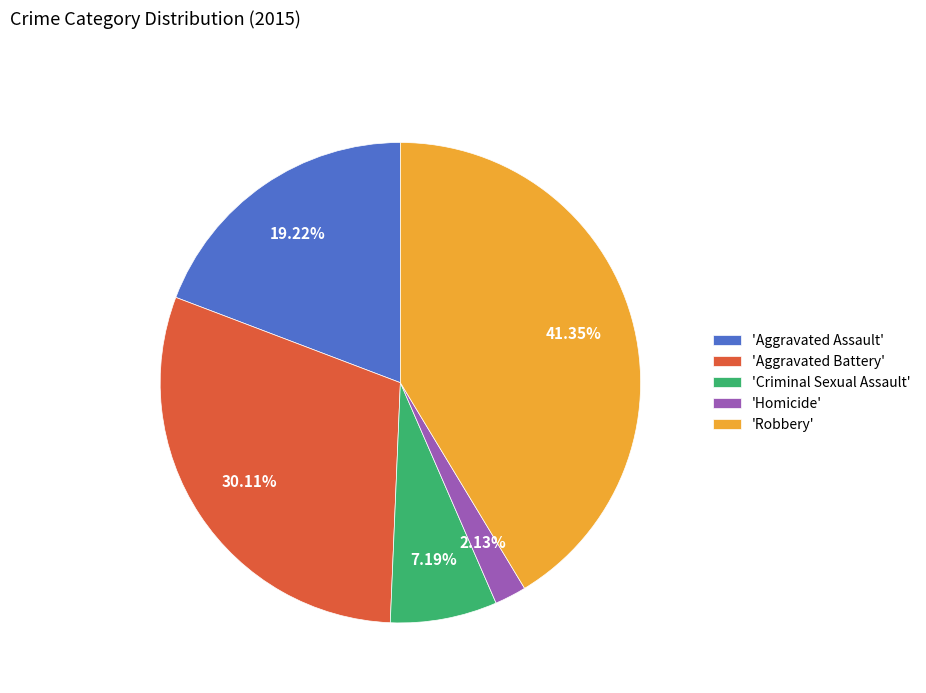

Which has a higher value, 'Aggravated Assault' or 'Criminal Sexual Assault'?

'Aggravated Assault'